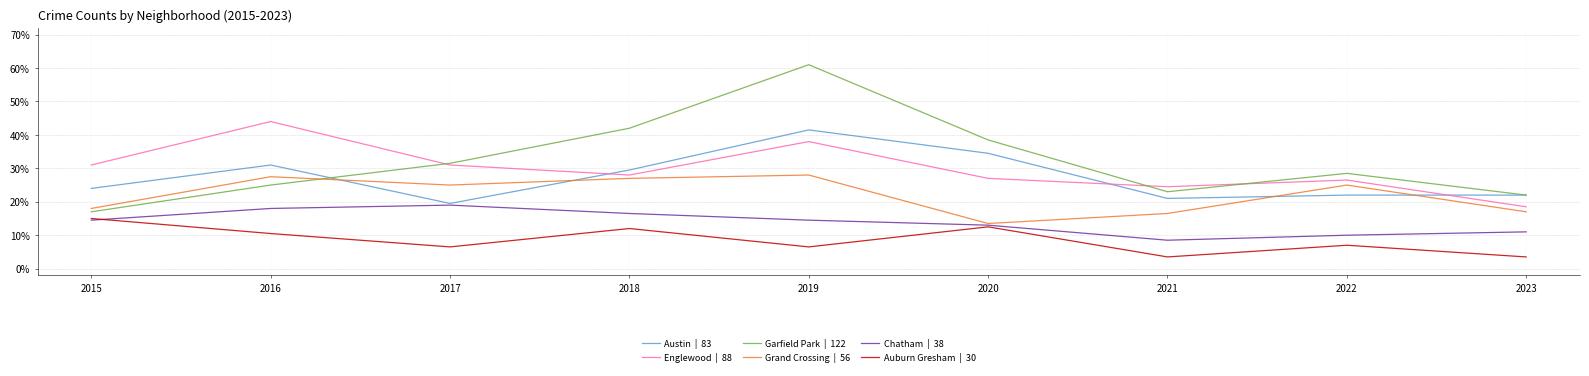

What is the difference between the highest and lowest values at 2022?

21.5